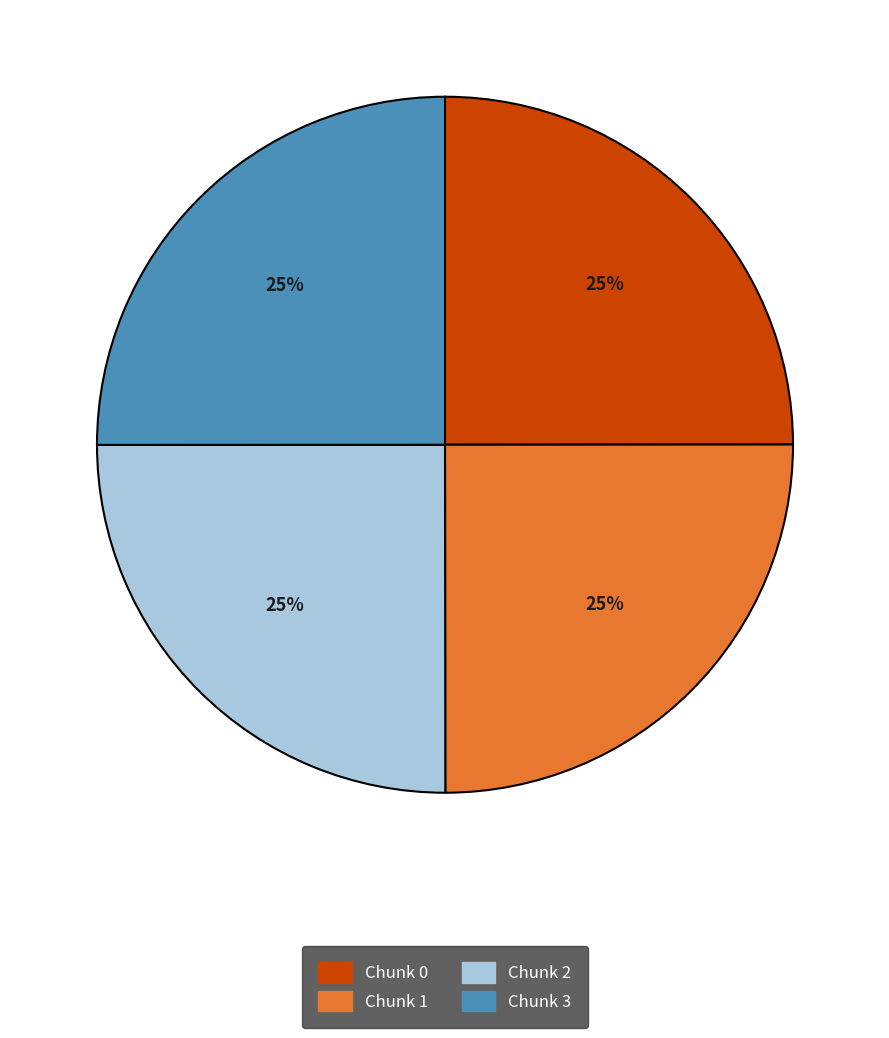

To the nearest percent, what percentage of the pie is Chunk 2?

25%